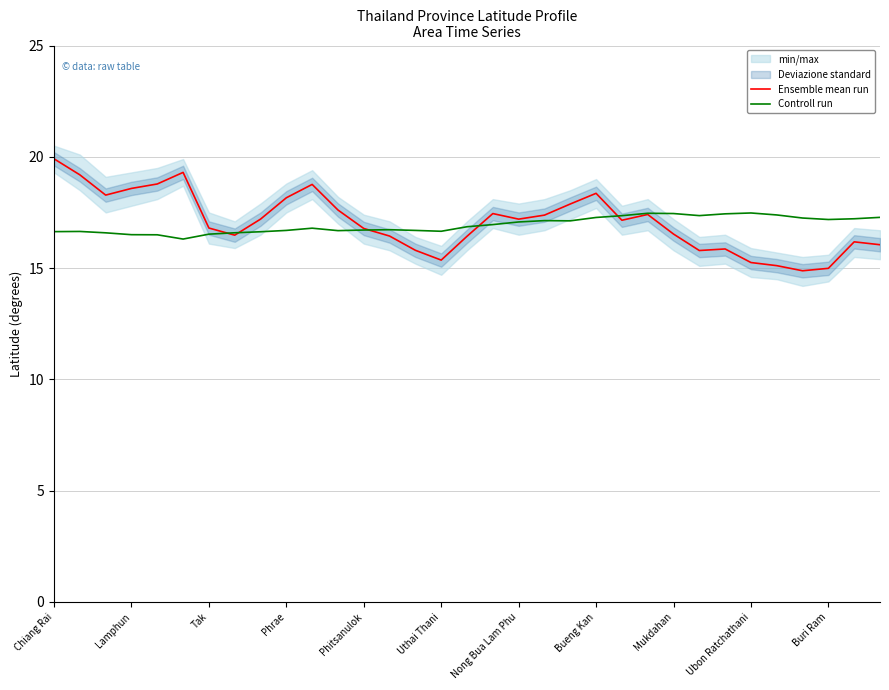

What is the value of the Controll run point at the 17th from the left?

16.9